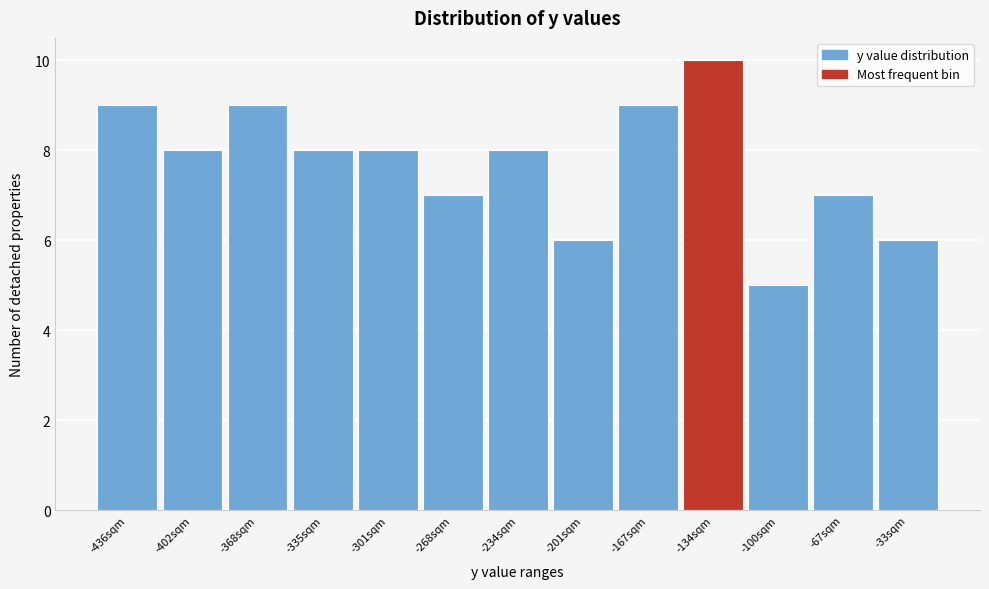

Reading left to right, what are all the values shown in this chart?

9	8	9	8	8	7	8	6	9	10	5	7	6